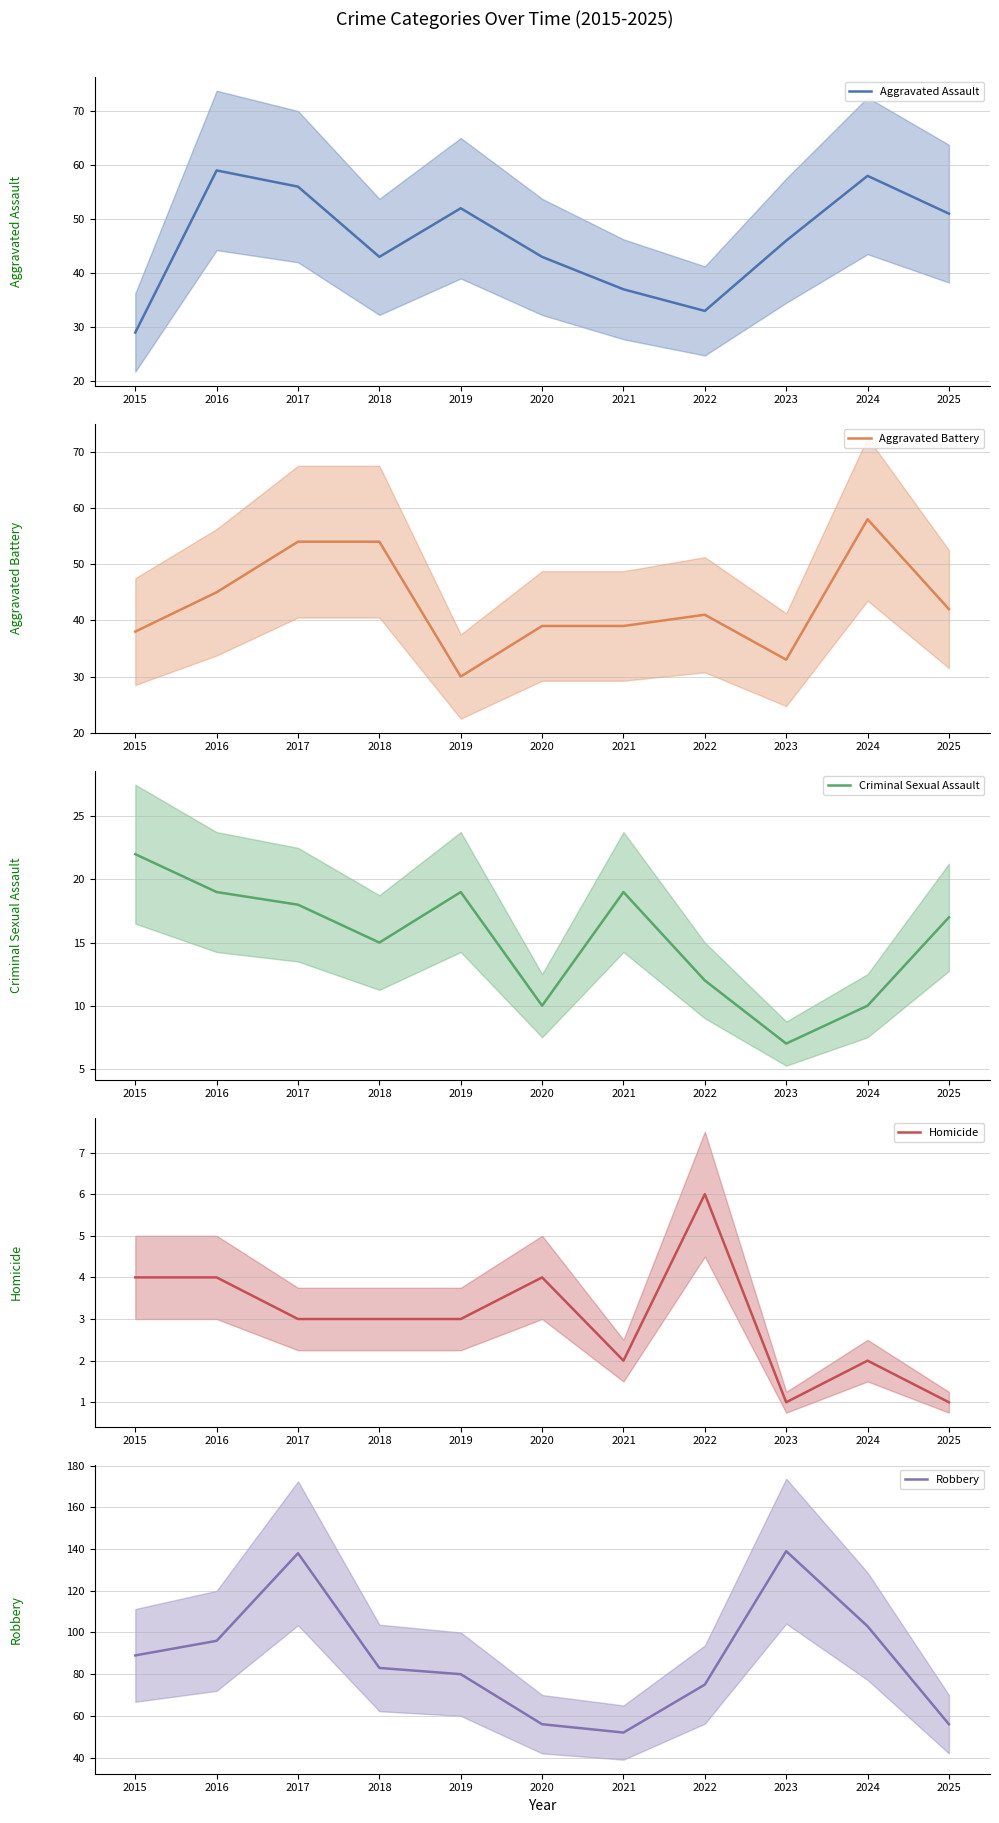

At which label does Criminal Sexual Assault reach its peak?

2015